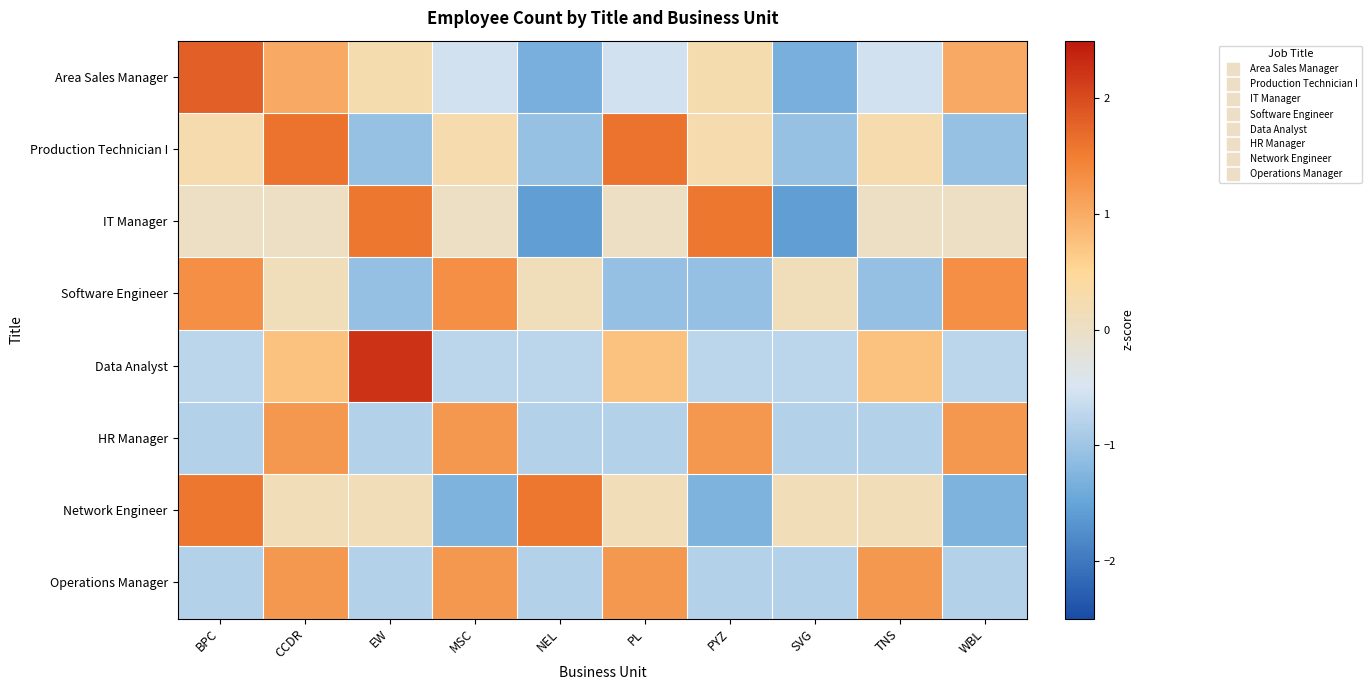

What is the minimum value shown in the chart?

-1.6